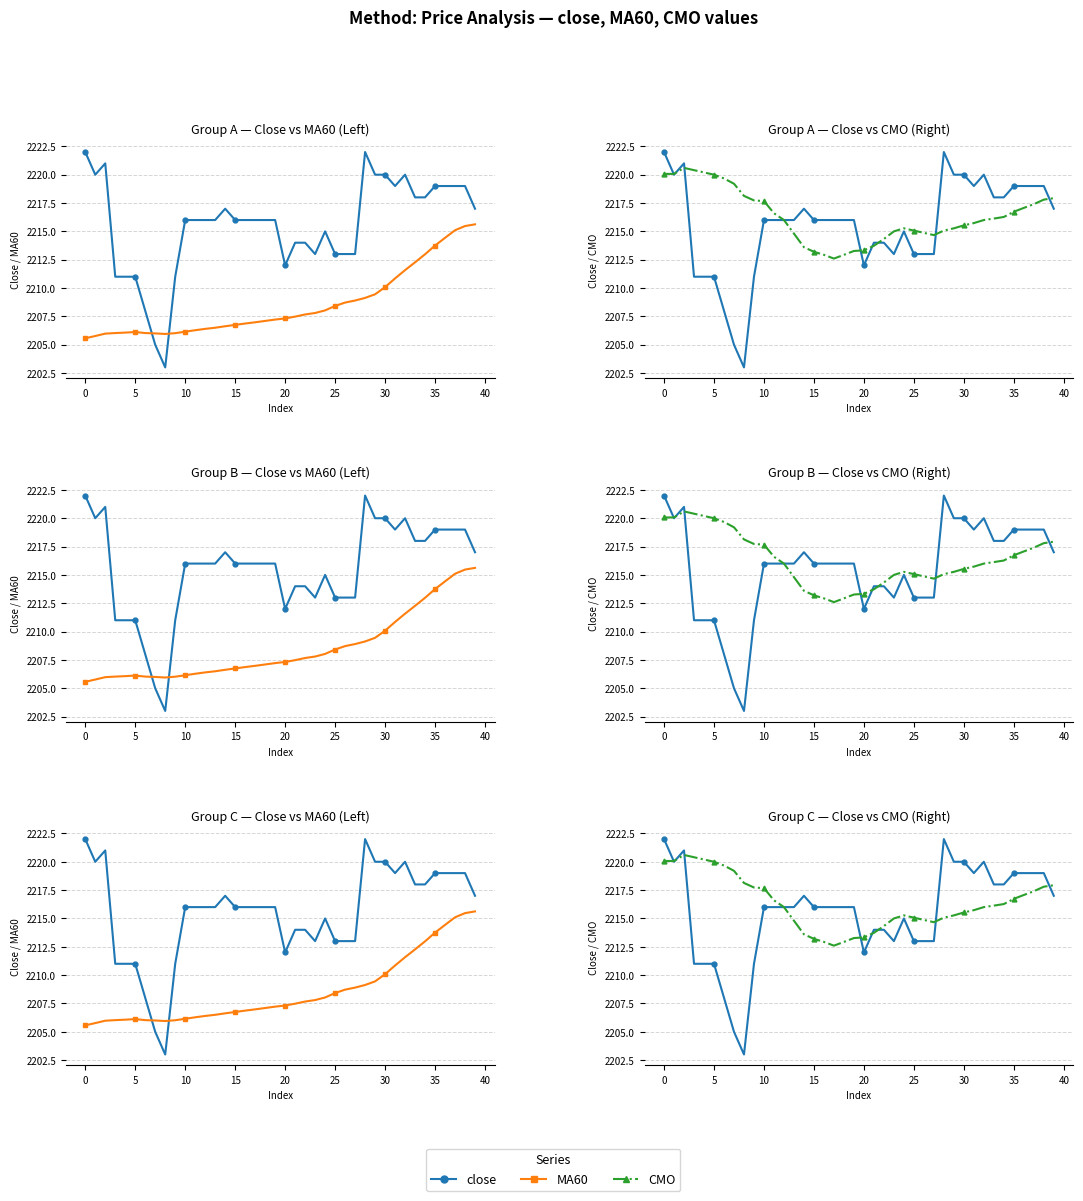

True or false: CMO and MA60 cross at least once.

False